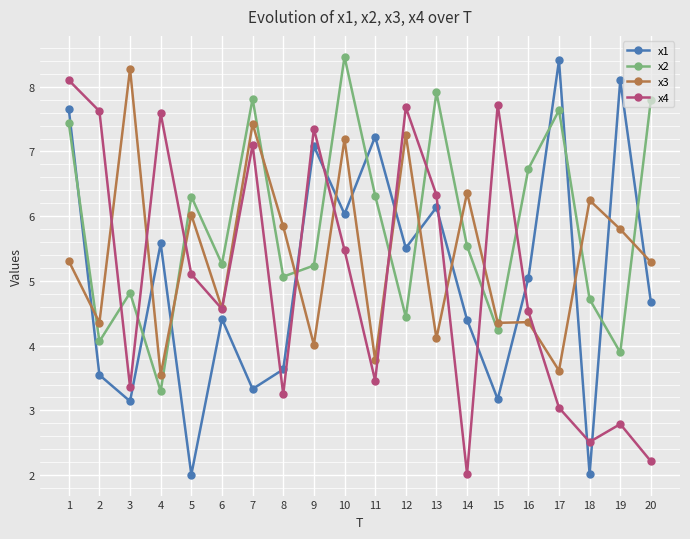

How many lines are shown in the chart?

4